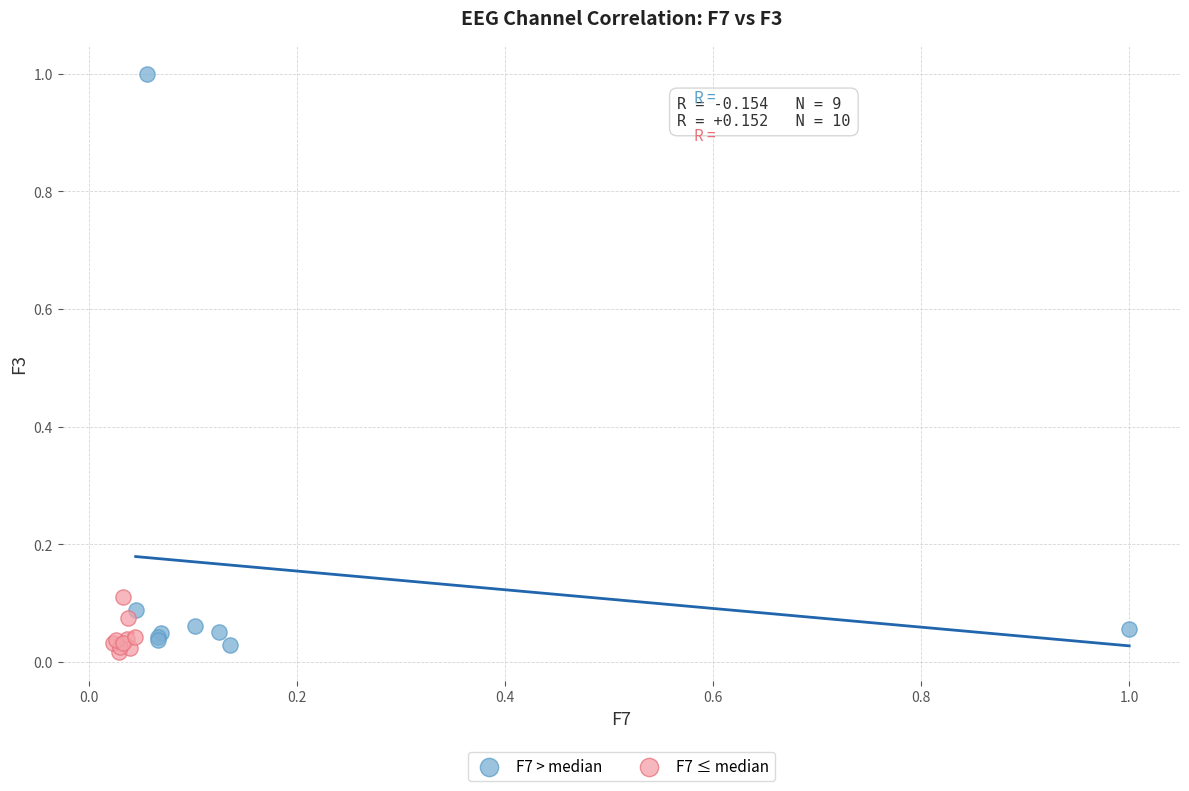

Which series has the largest Y range (max minus min)?

F7 > median